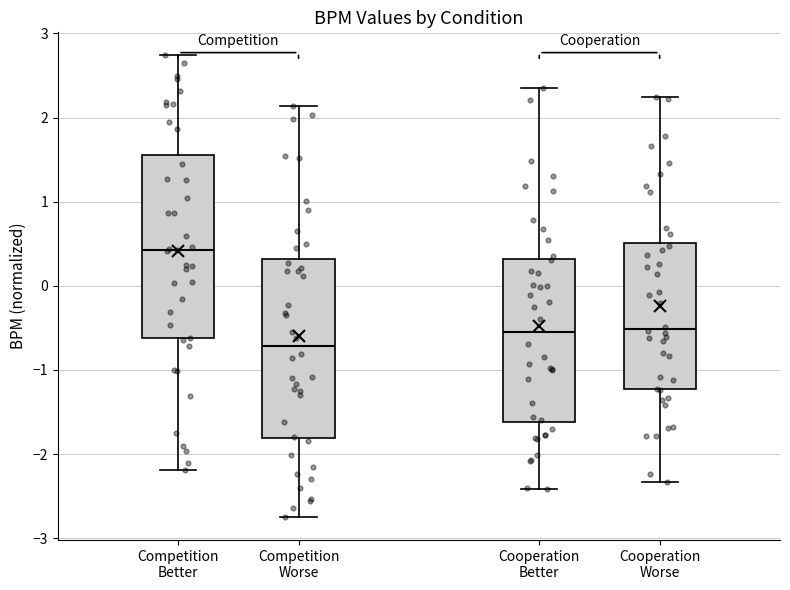

Which box's median line is the lowest?

Competition Worse